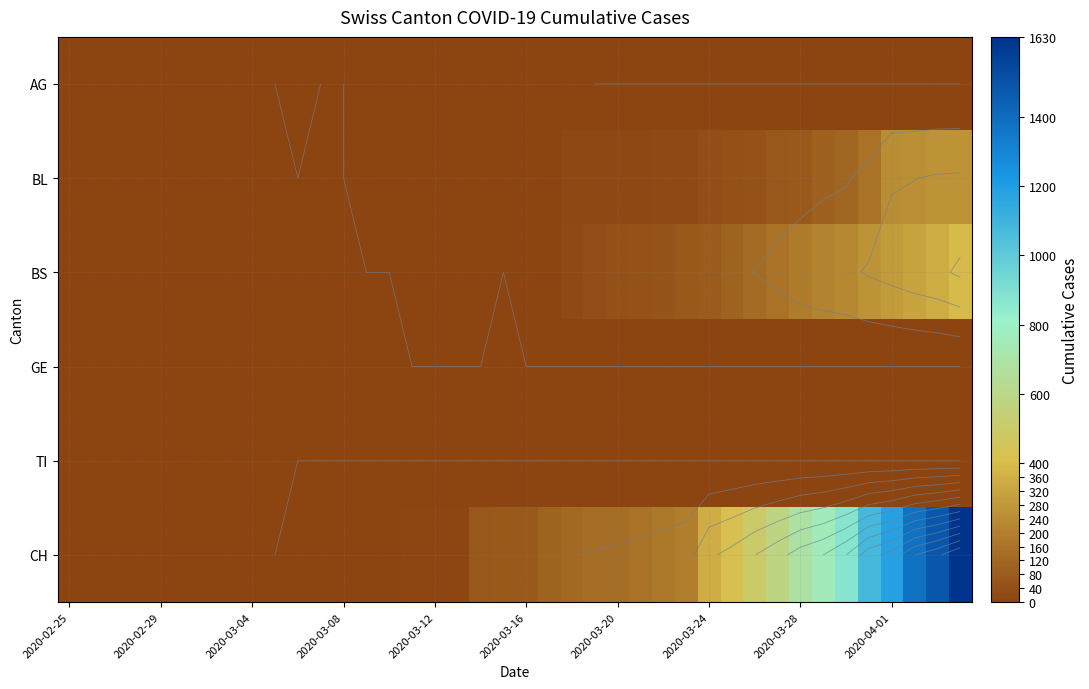

What is the maximum value shown in the chart?

1630